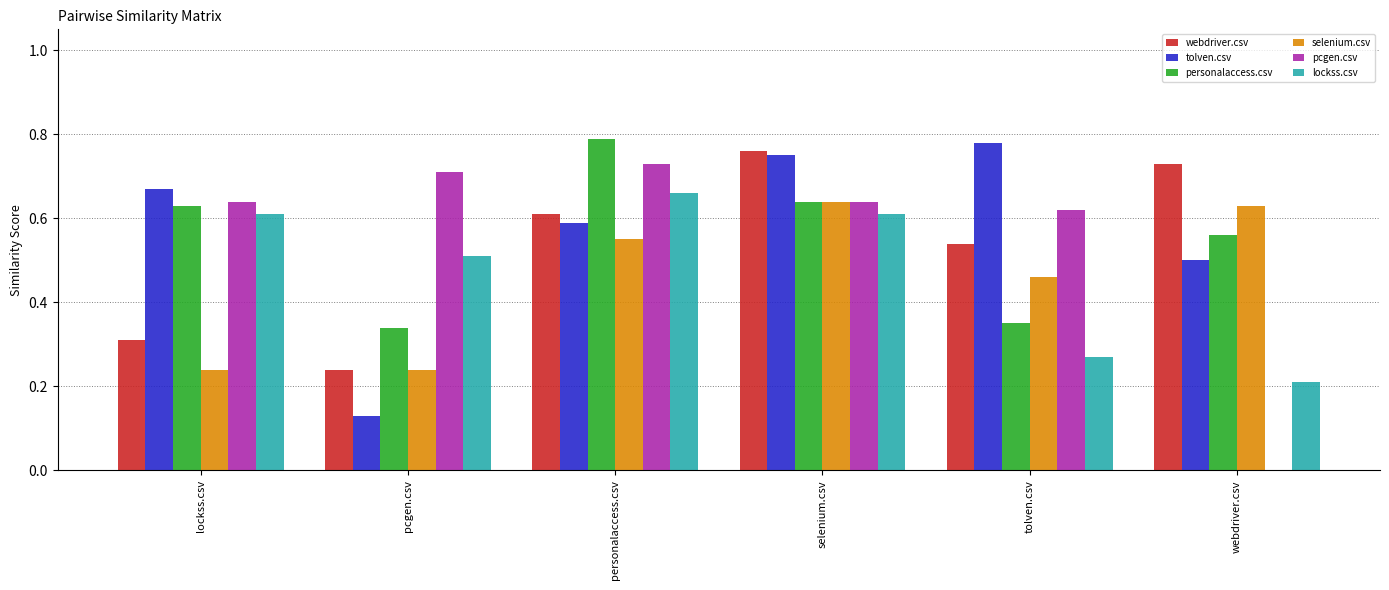

At which category is the sum across all series the highest?

selenium.csv